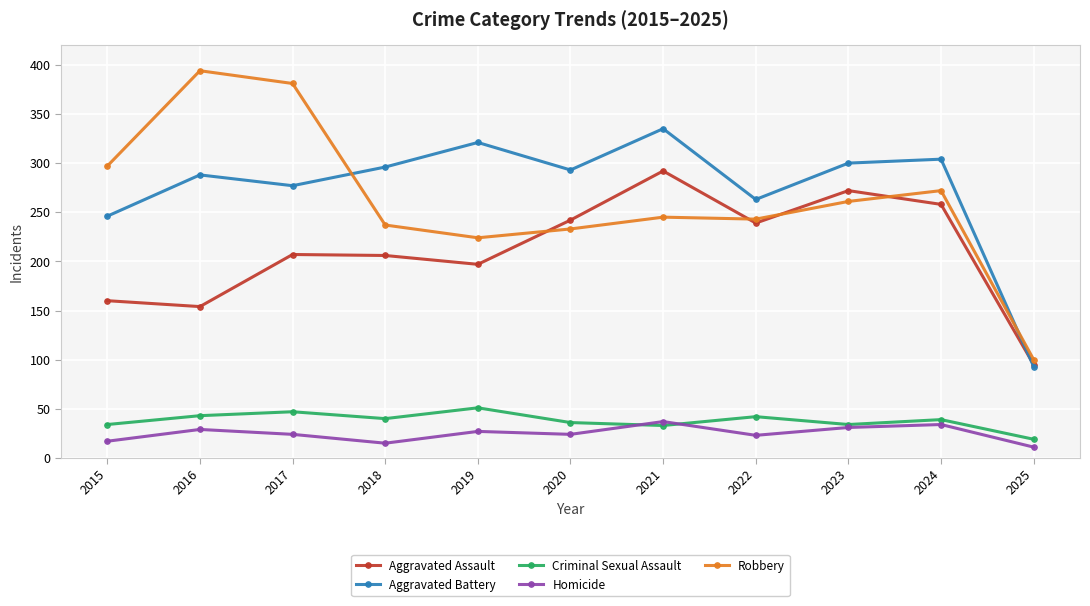

What value does the Criminal Sexual Assault series have at 2022?

42